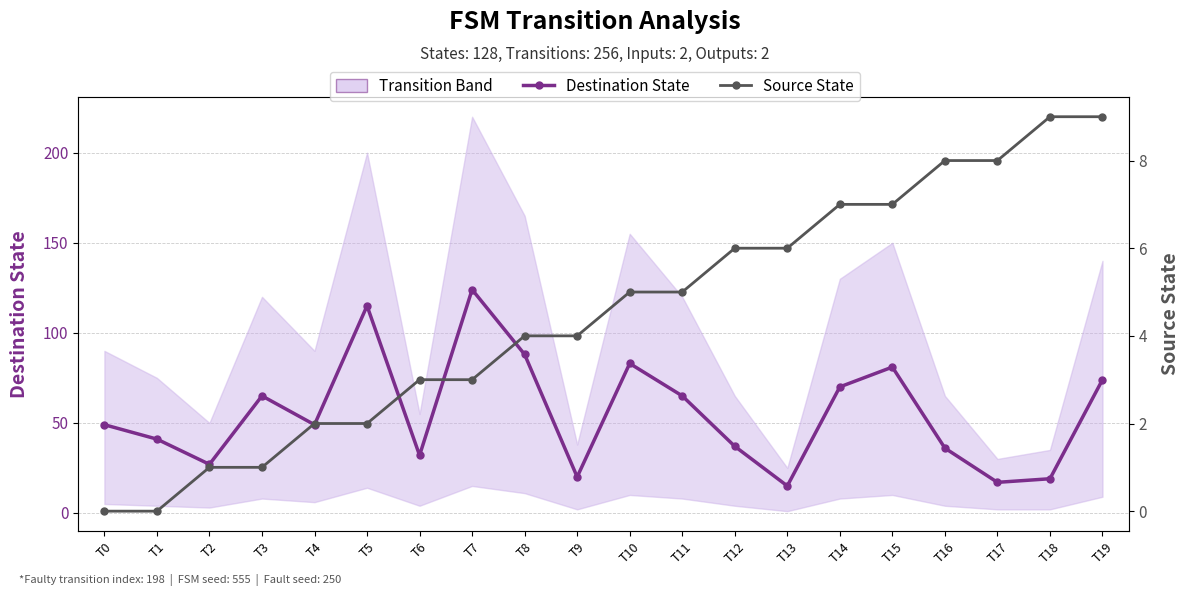

The Destination State series shows 37 at T15. True or false?

False